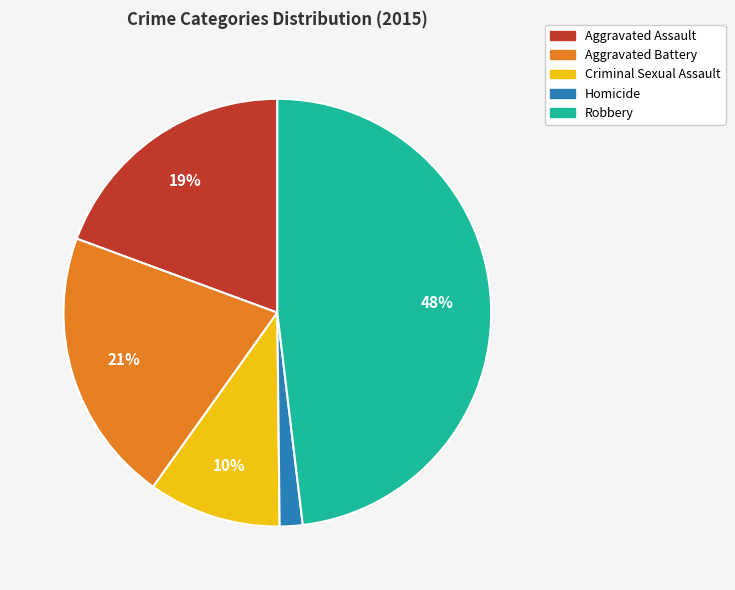

True or false: Aggravated Battery accounts for 21% of the total.

True